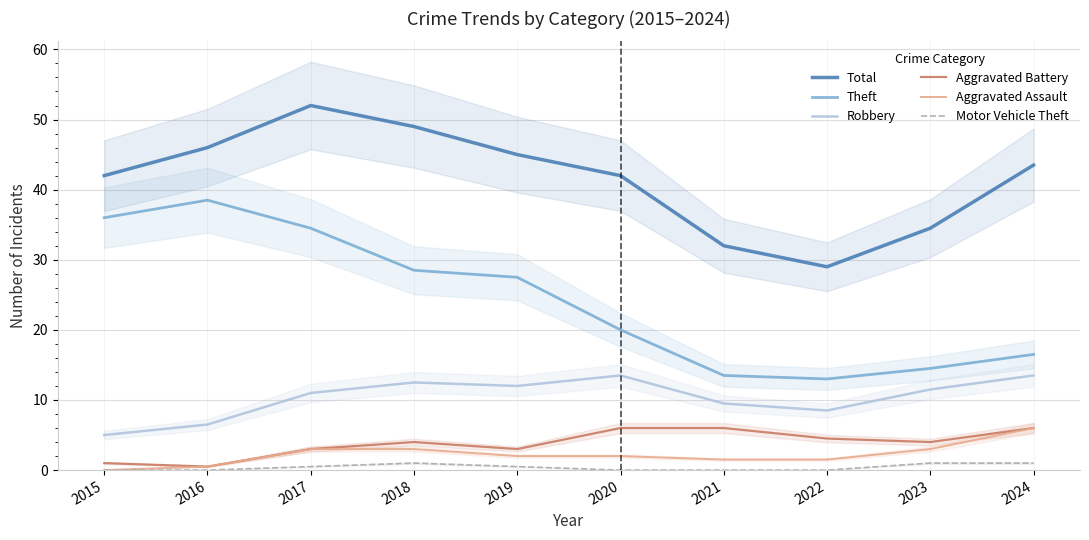

How many distinct data groups are displayed?

6